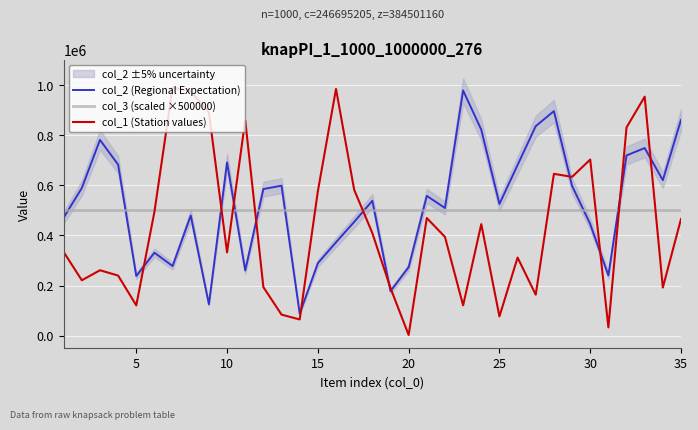

The value of col_2 (Regional Expectation) at 15 is 102432. True or false?

False